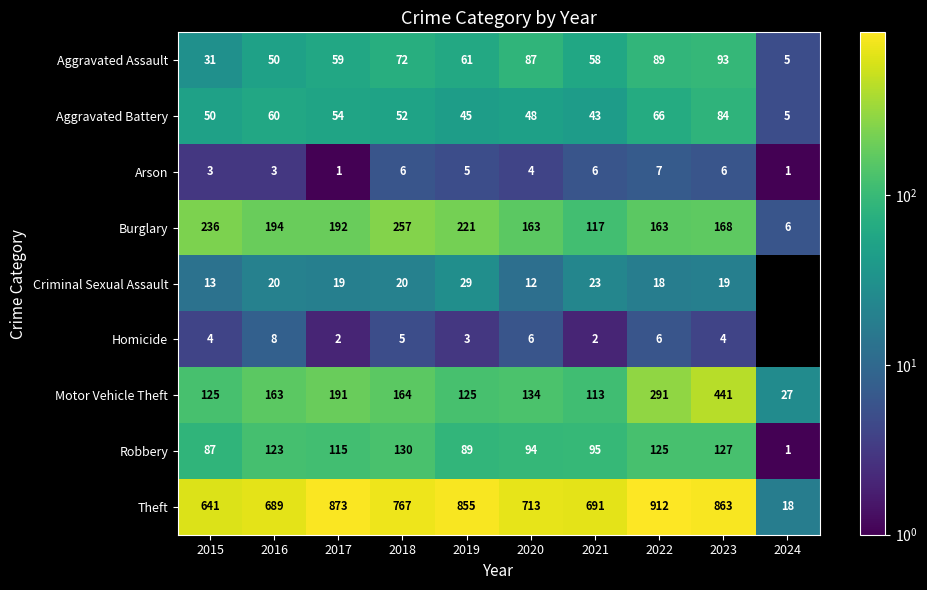

The Arson series shows 0.8 at 2016. True or false?

False